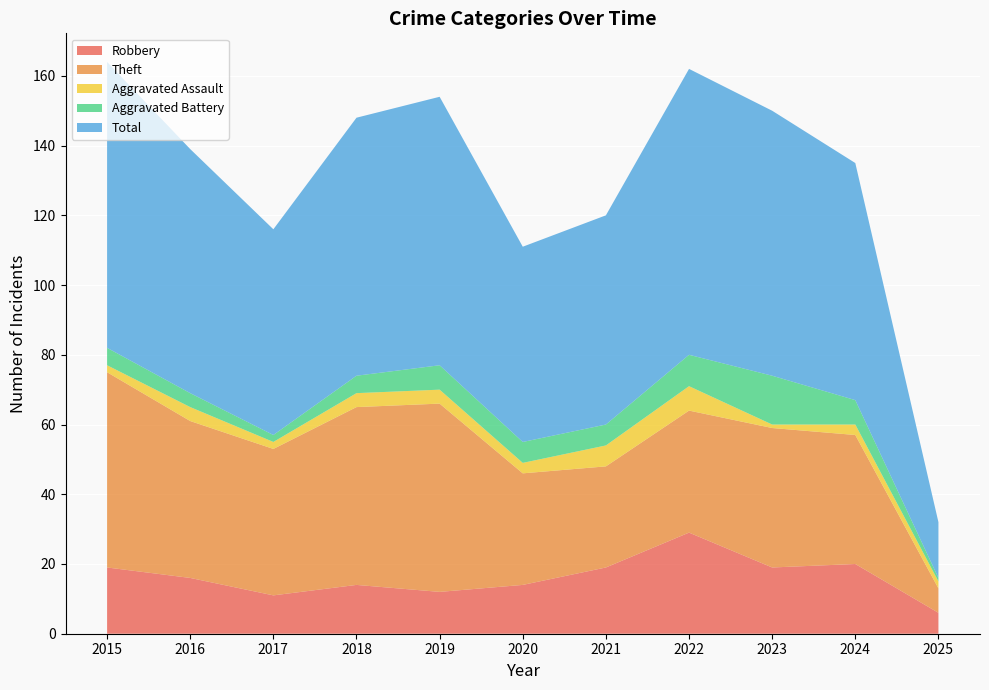

Reading left to right, extract all data points from this chart.

Robbery: 2015=19	2016=16	2017=11	2018=14	2019=12	2020=14	2021=19	2022=29	2023=19	2024=20	2025=6
Theft: 2015=56	2016=45	2017=42	2018=51	2019=54	2020=32	2021=29	2022=35	2023=40	2024=37	2025=7
Aggravated Assault: 2015=2	2016=4	2017=2	2018=4	2019=4	2020=3	2021=6	2022=7	2023=1	2024=3	2025=2
Aggravated Battery: 2015=5	2016=4	2017=2	2018=5	2019=7	2020=6	2021=6	2022=9	2023=14	2024=7	2025=1
Total: 2015=82	2016=70	2017=59	2018=74	2019=77	2020=56	2021=60	2022=82	2023=76	2024=68	2025=16